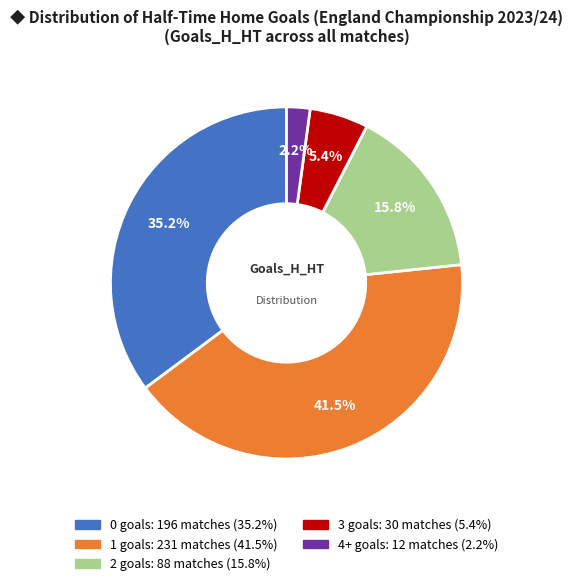

Is there any slice that represents more than half of the pie?

No